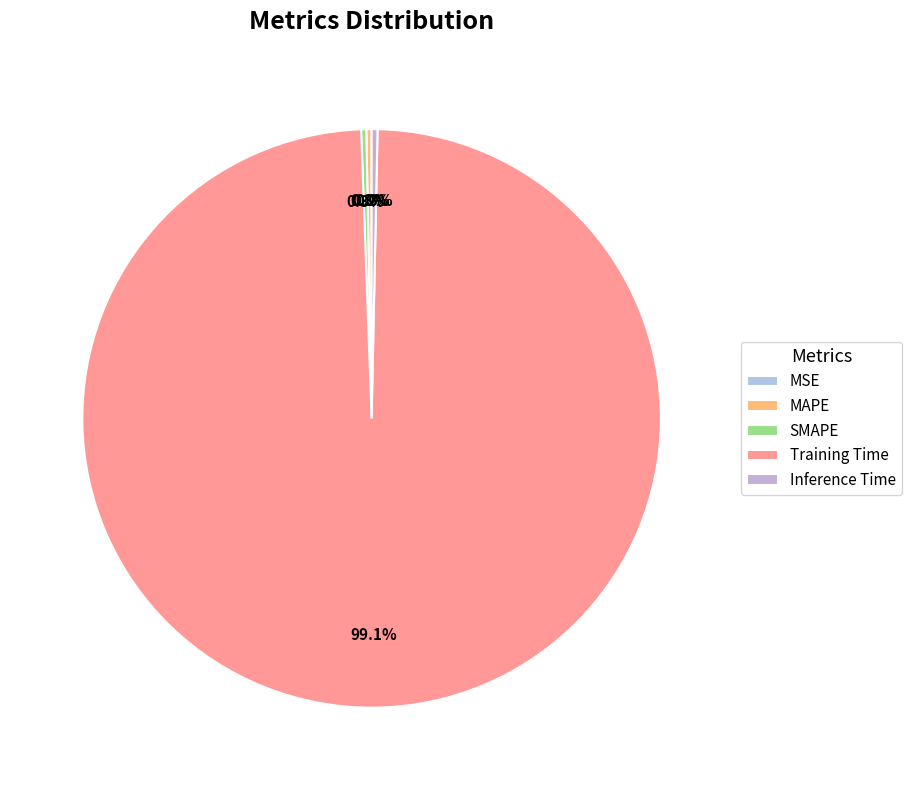

Between MSE and Inference Time, which is larger?

Inference Time